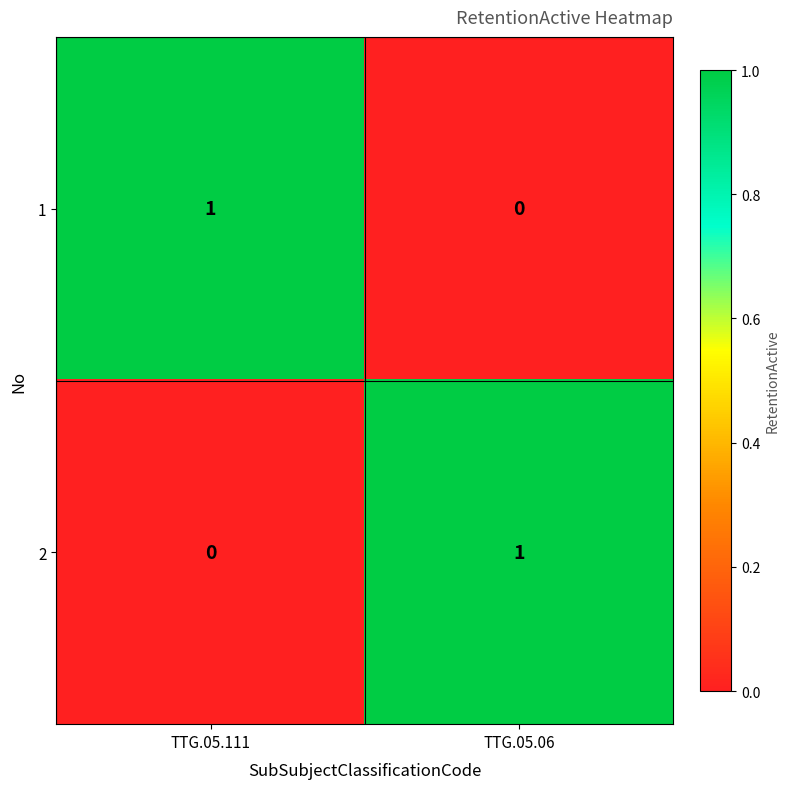

Reading left to right, what are all the values shown in this chart?

1: 1	0
2: 0	1